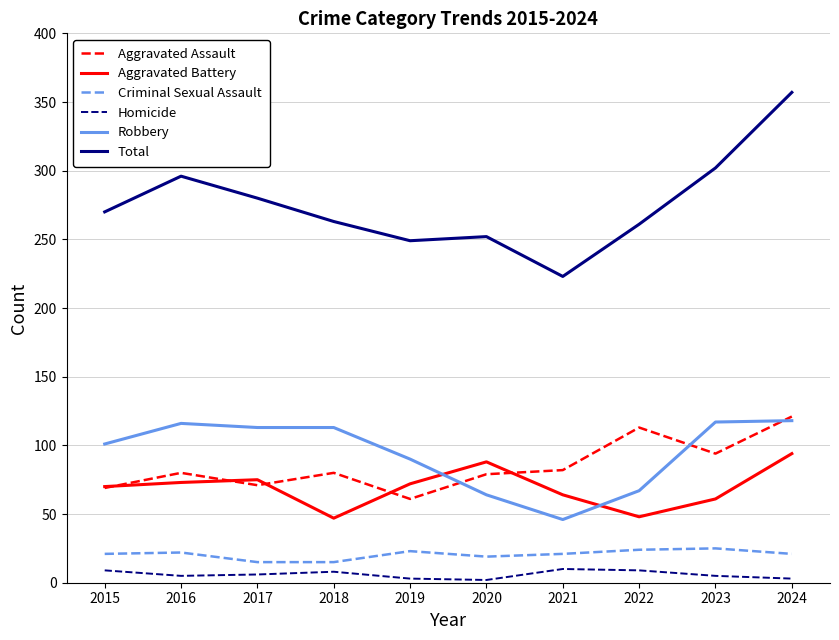

Is it true that Total equals 249 at 2019?

True